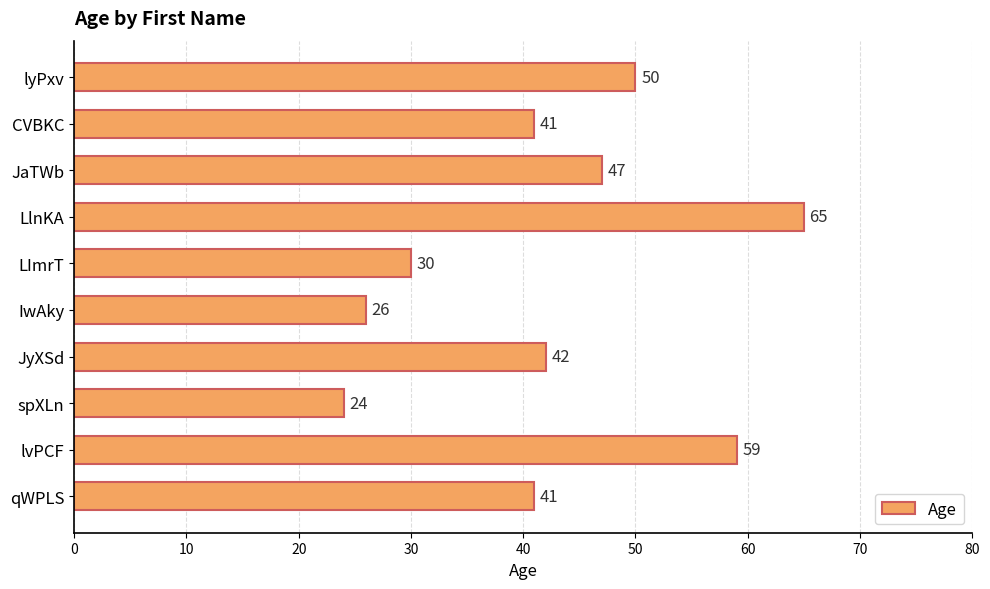

What is the sum of all values?

425